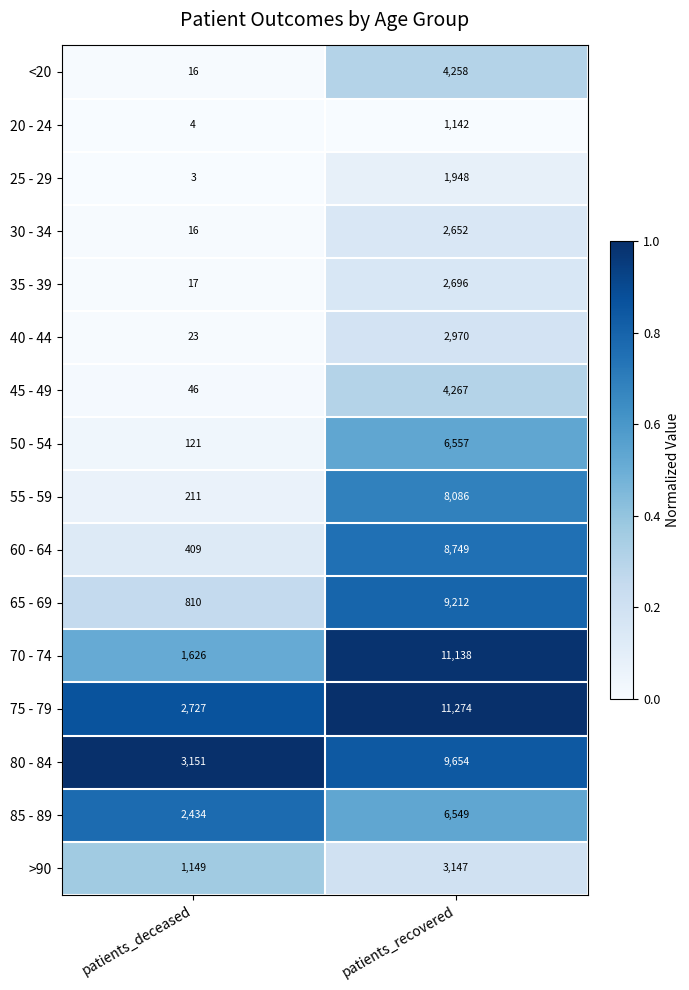

What is the difference between the 55 - 59 values at patients_deceased and patients_recovered?

7875